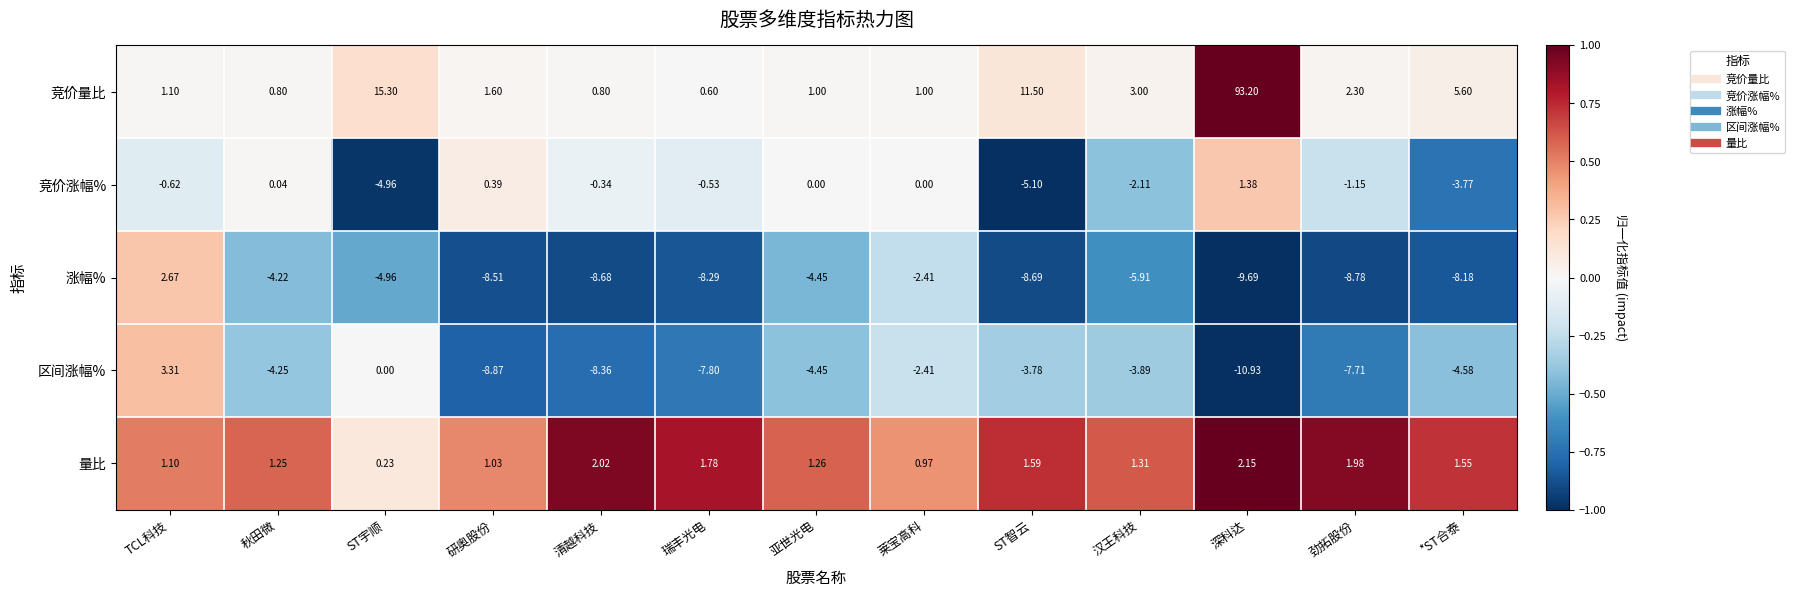

Rank the series by their maximum value, from highest to lowest.

竞价量比, 区间涨幅%, 涨幅%, 量比, 竞价涨幅%